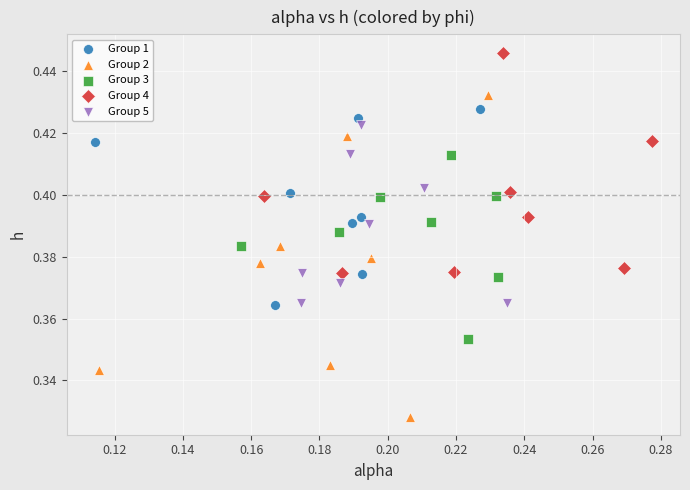

Which series has the largest Y range (max minus min)?

Group 2